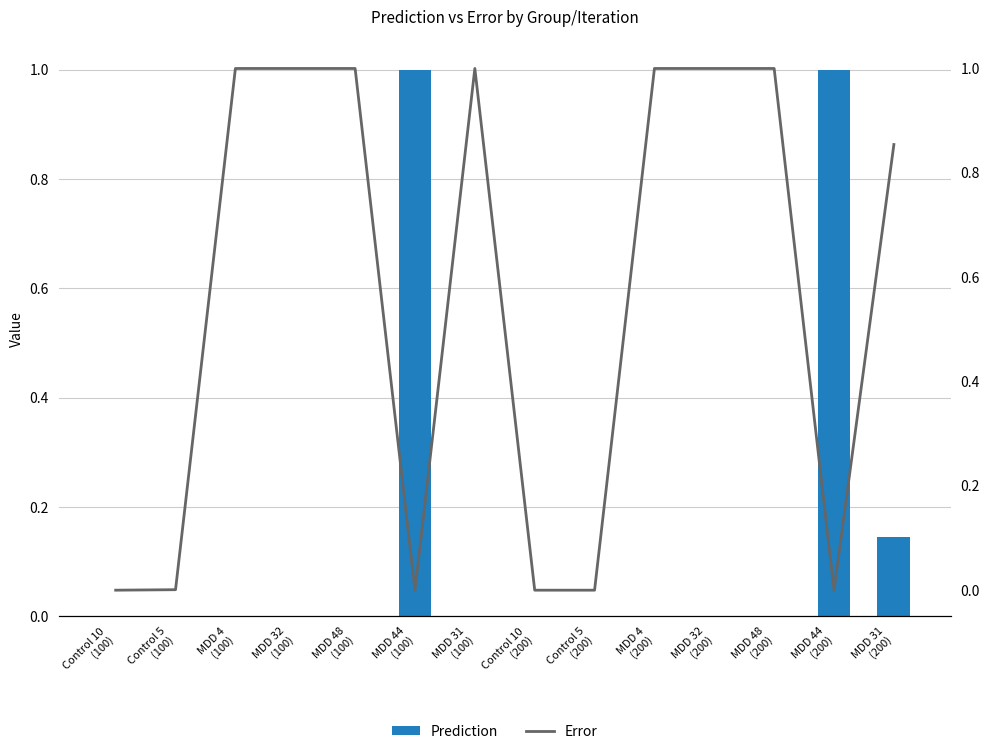

Rank the series by their maximum value, from lowest to highest.

Prediction, Error